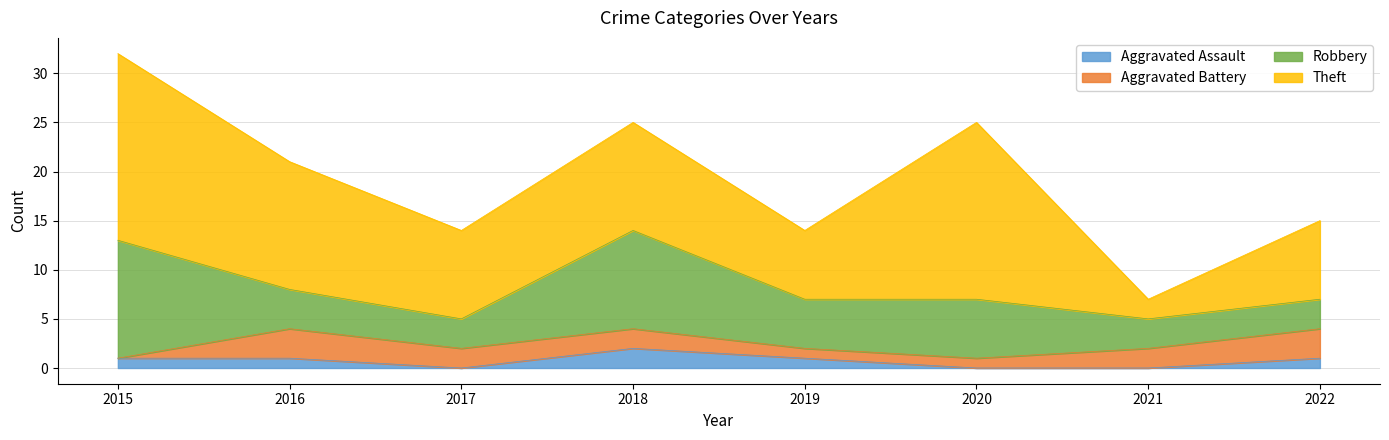

The value of Robbery at 2020 is 6. True or false?

True